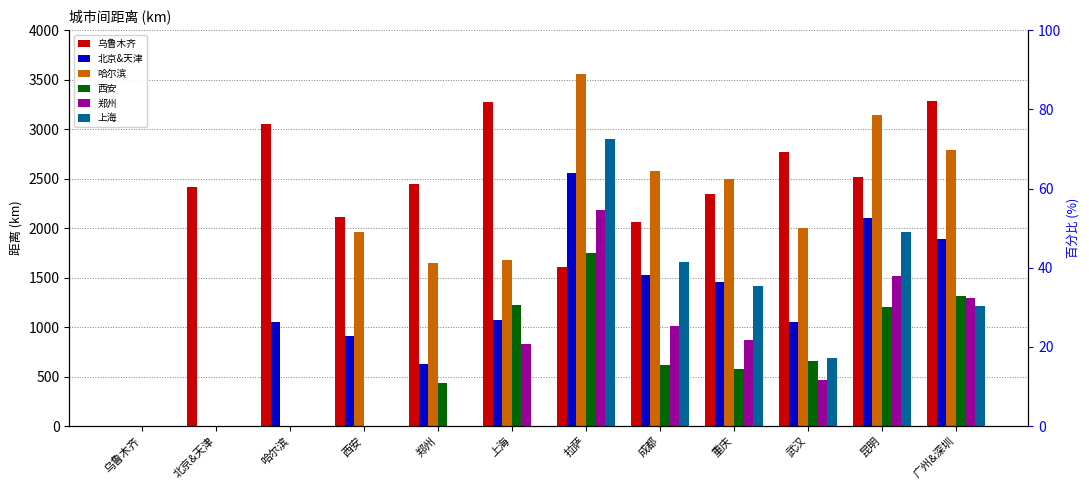

Which category has the highest value across all series?

拉萨